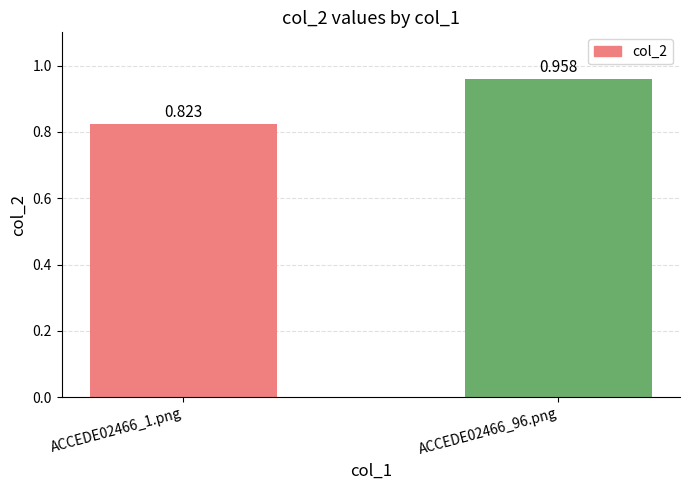

How many bars are there in total?

2